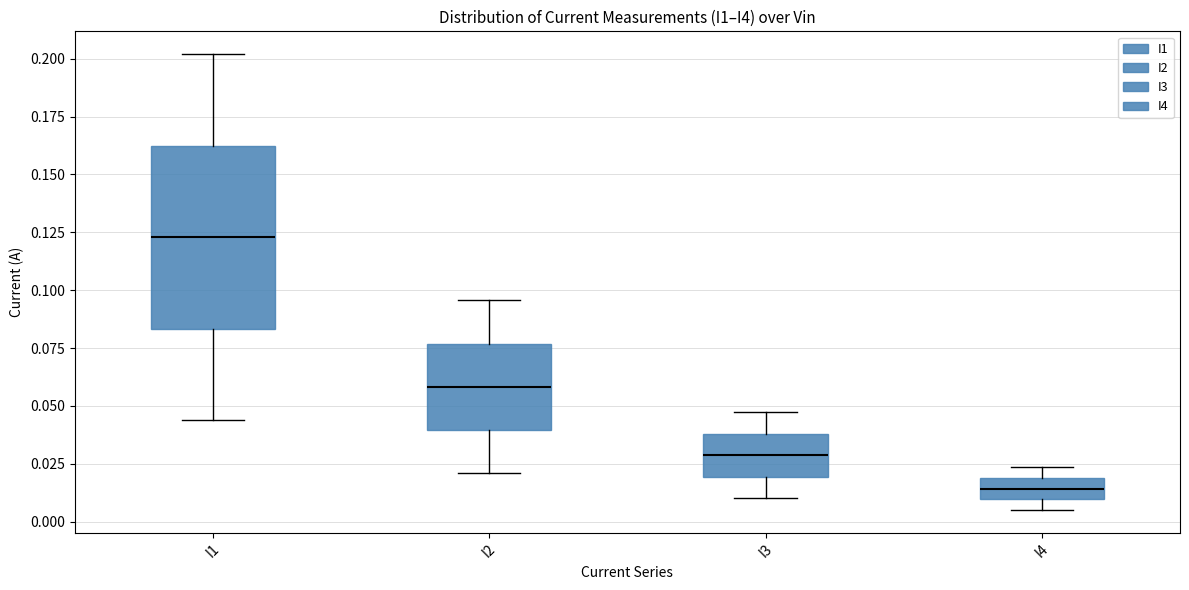

Comparing the boxes themselves (not the whiskers), which one is the tallest?

I1